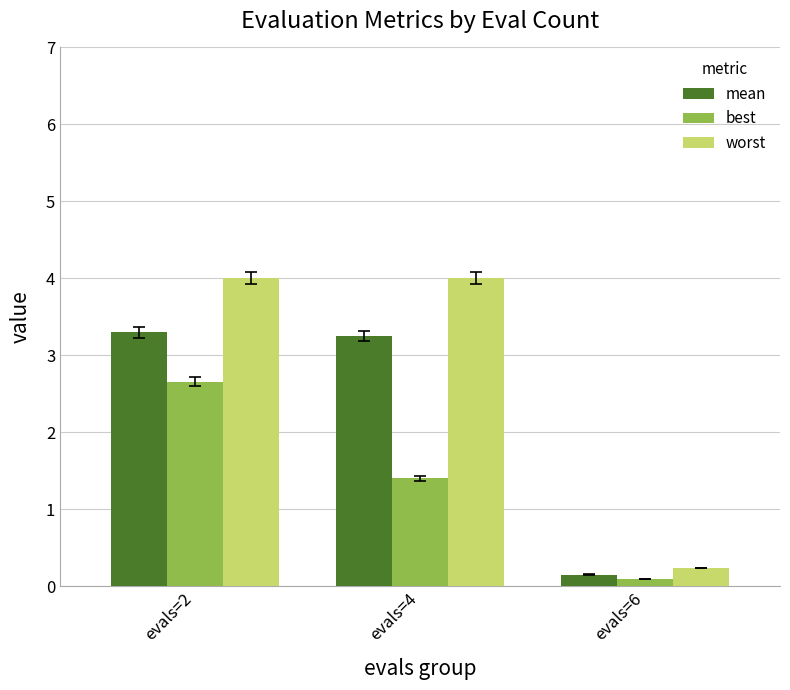

At evals=6, list the series in order from smallest to largest.

best, mean, worst